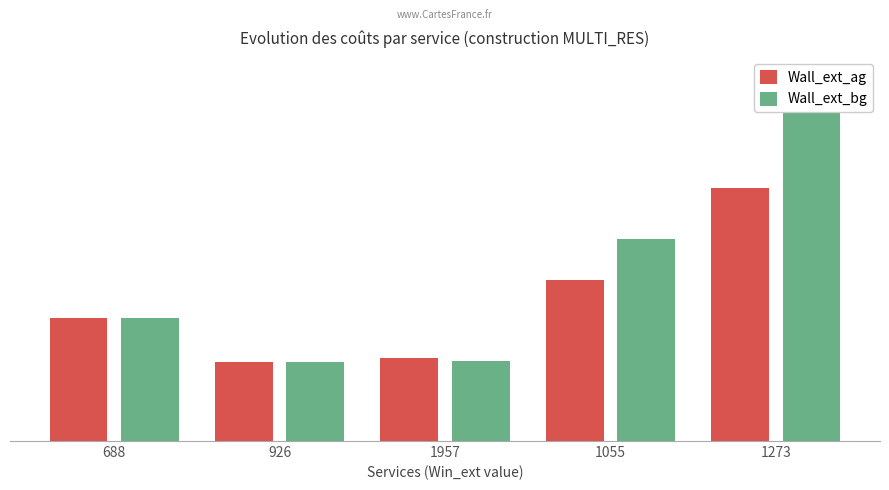

How many bars are there in total?

10